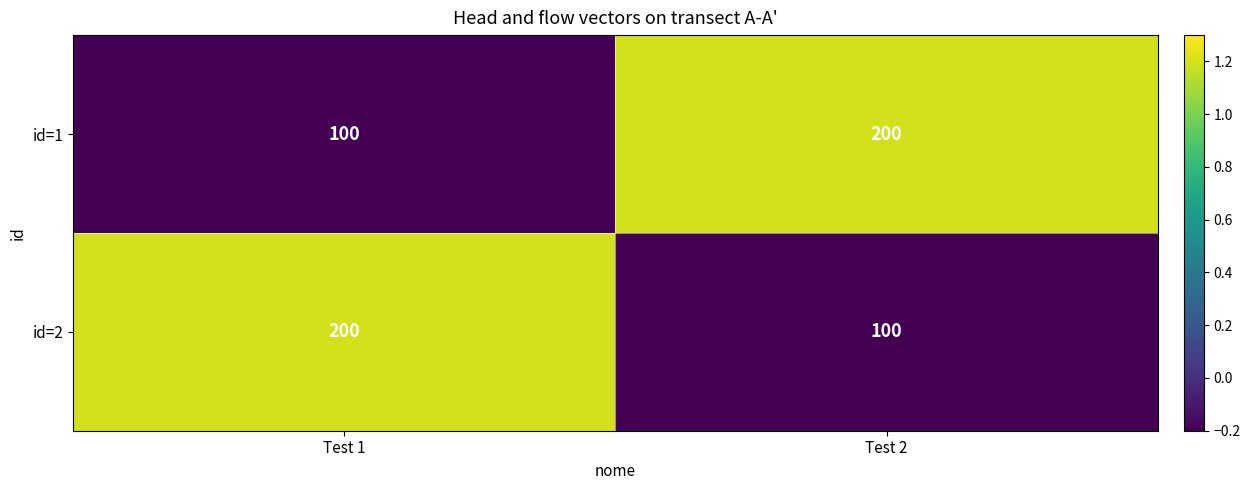

What is the spread (max minus min) of values at Test 2?

100